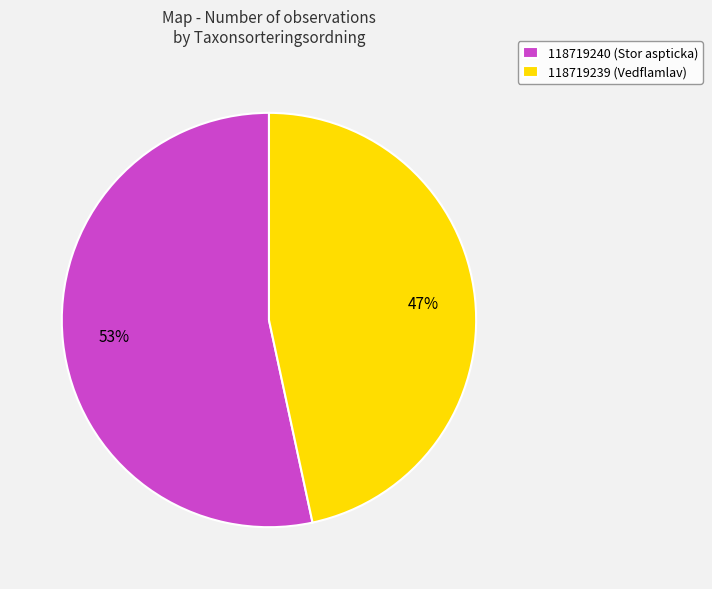

To the nearest percent, what percentage of the pie is 118719239 (Vedflamlav)?

47%